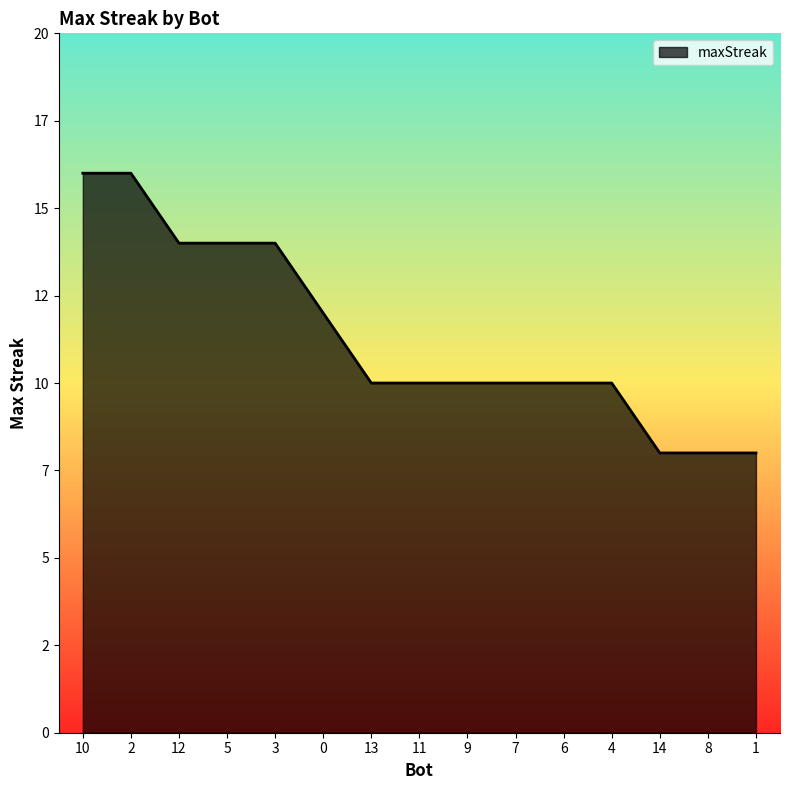

Is this an area chart (filled region under the line)?

Yes